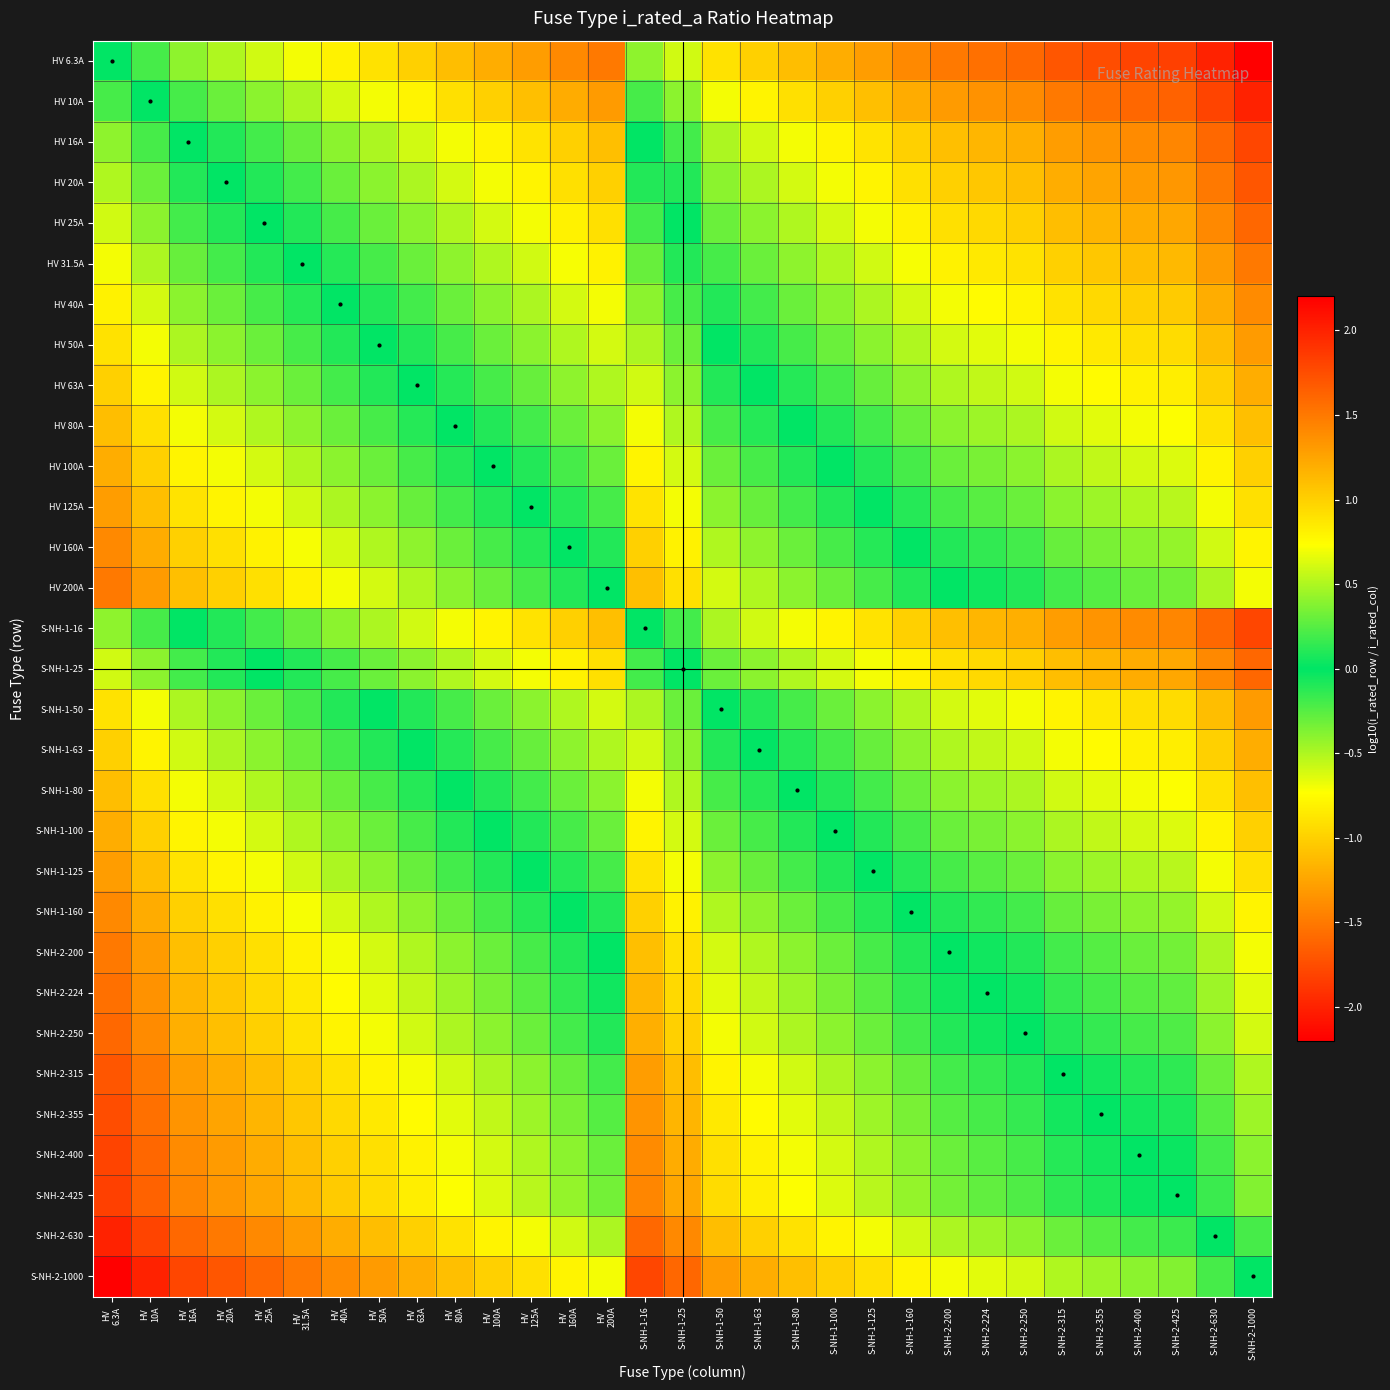

What is the maximum value shown in the chart?

2.2